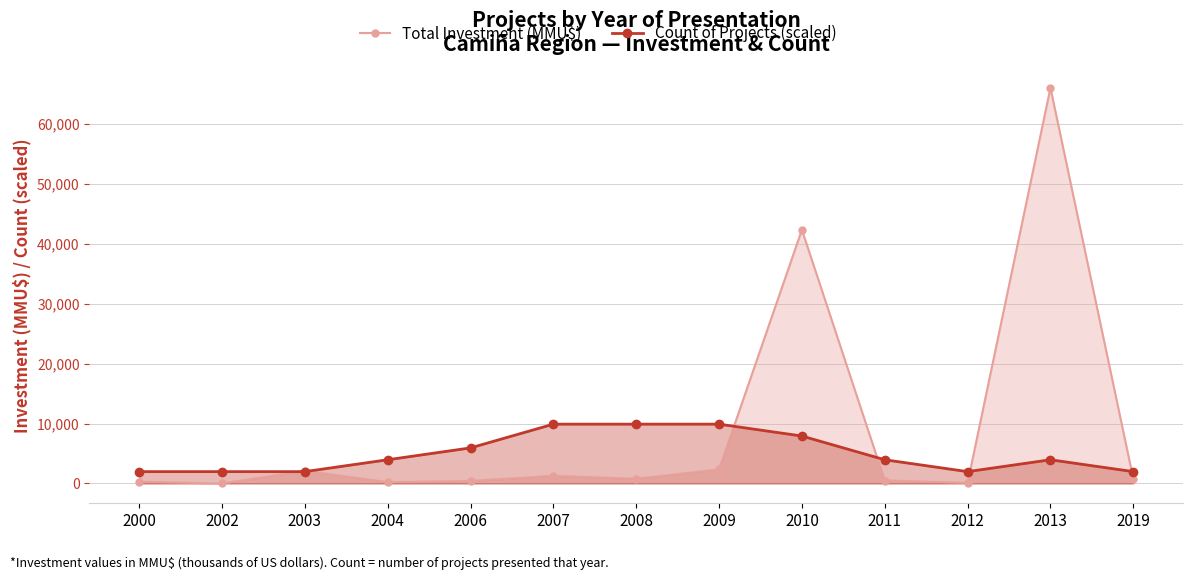

Reading left to right, extract all data points from this chart.

Total Investment (MMU$): 300.0	0.0	2119.0	224.0	421.0	1273.0	790.0	2350.0	42353.0	500.0	100.0	66052.0	800.0
Count of Projects (scaled): 1981.6	1981.6	1981.6	3963.1	5944.7	9907.8	9907.8	9907.8	7926.2	3963.1	1981.6	3963.1	1981.6